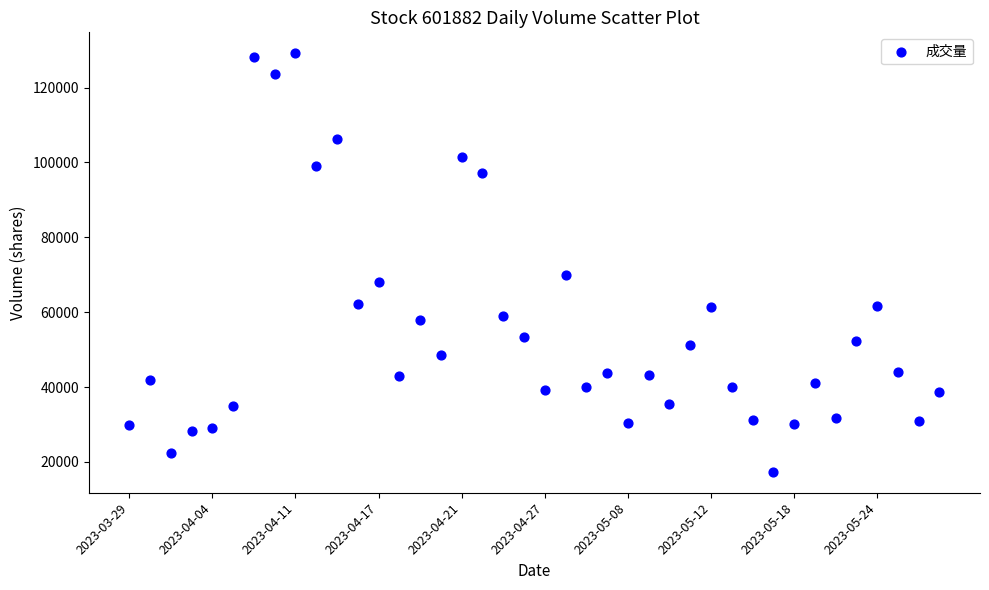

What Y value in the scatter plot is closest to 73262?

70004